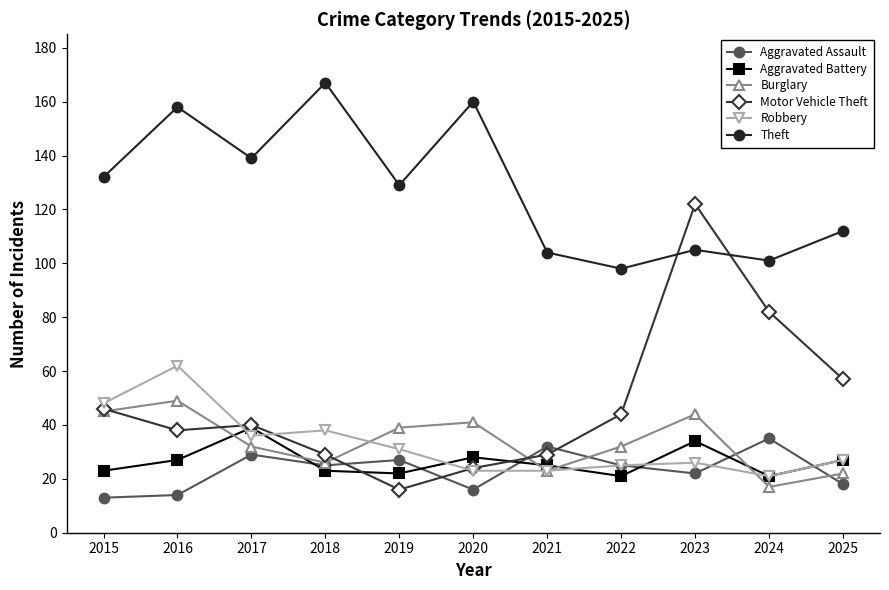

Does the chart display data point markers on the line(s)?

Yes